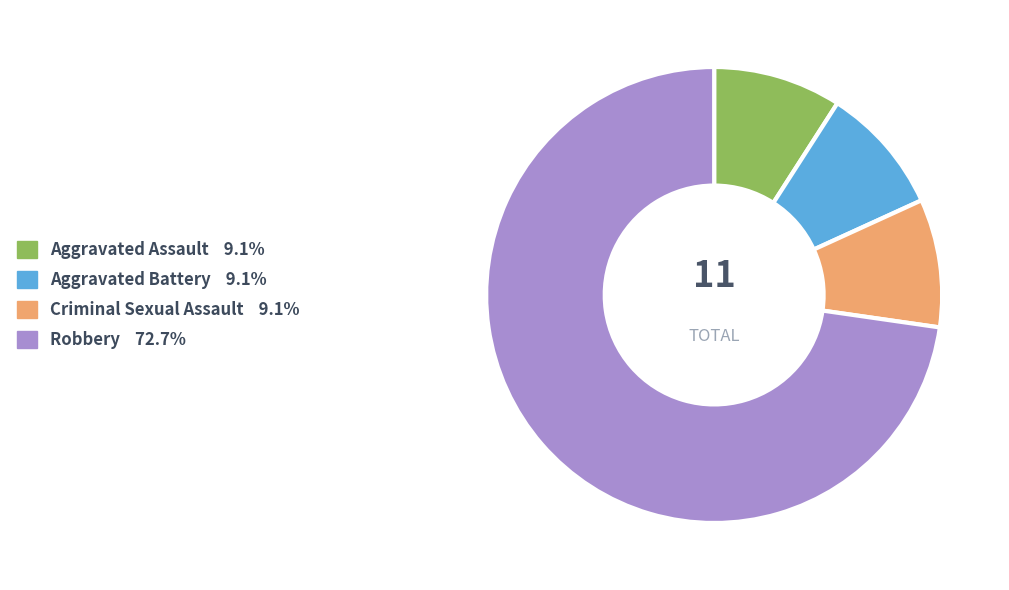

Does Robbery 72.7% represent more than half of the total?

Yes